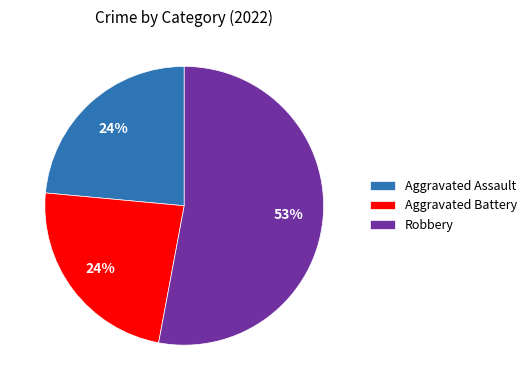

Count the number of slices in the pie.

3